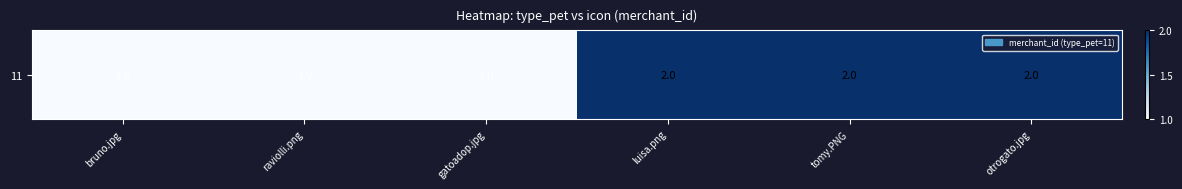

How many data points does each series have?

6